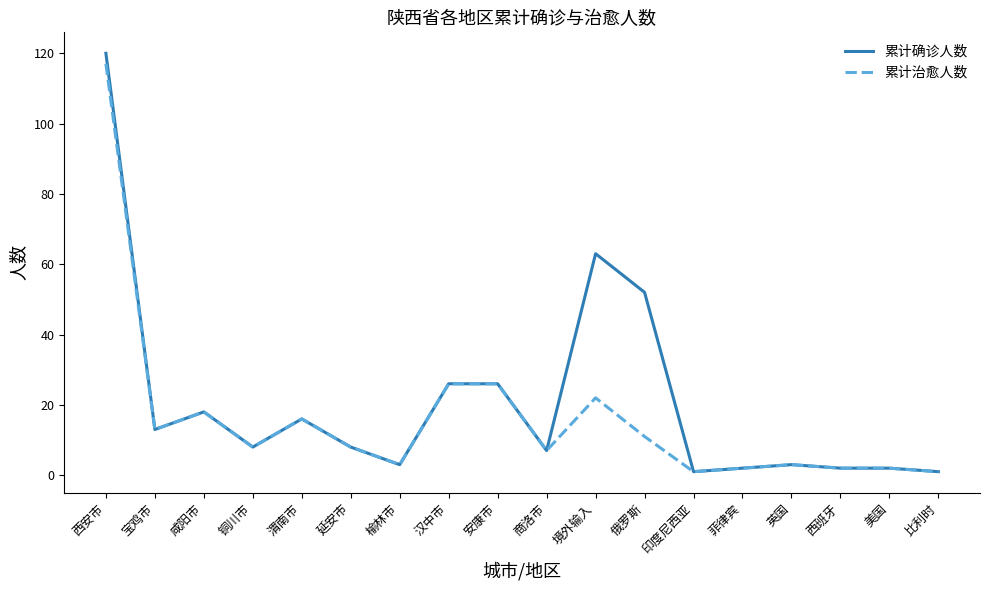

What position from the right is 延安市?

13